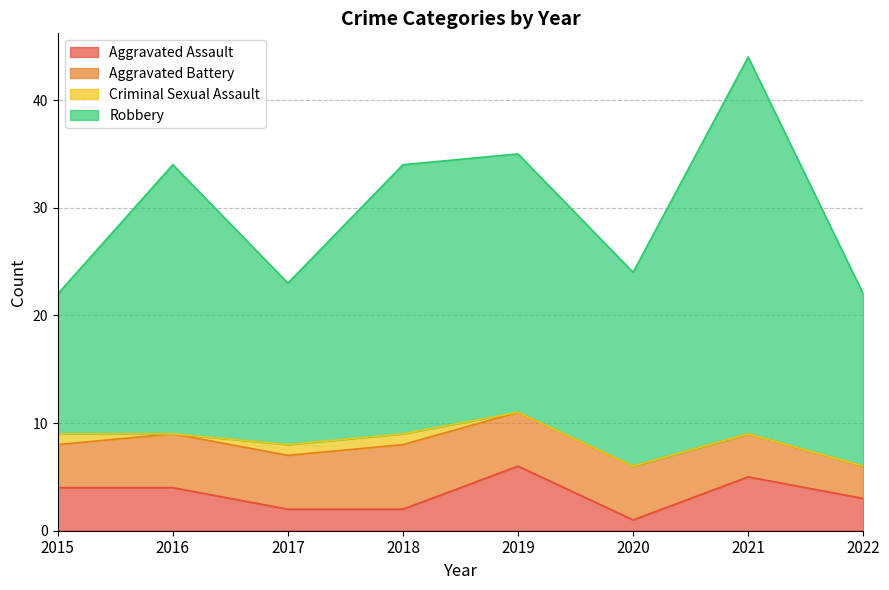

At which category is the sum across all series the highest?

2021